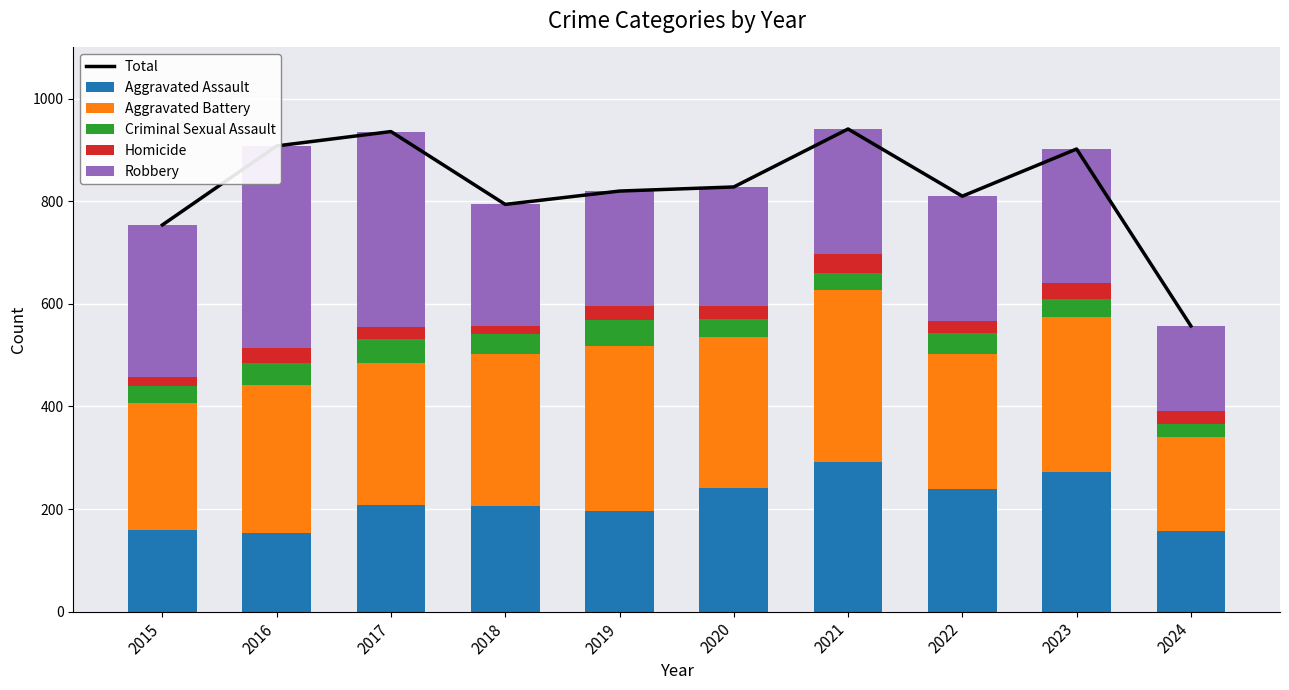

Count the number of categories in the chart.

10